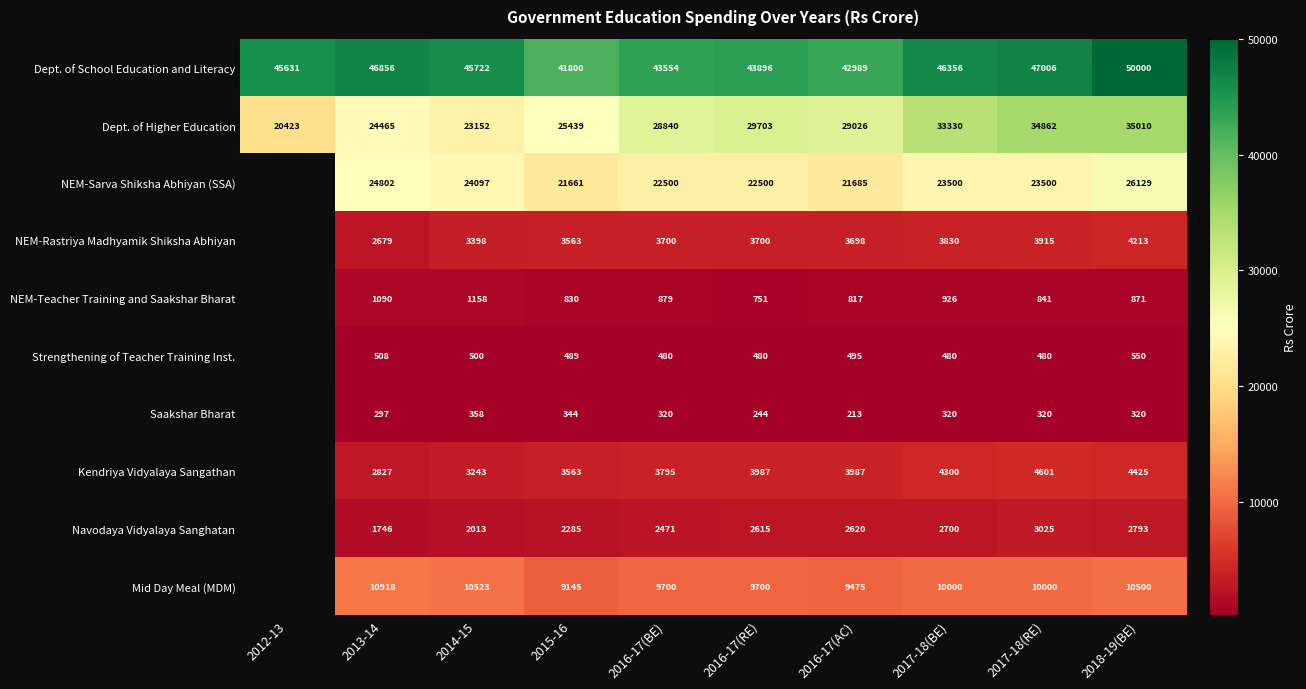

Is it true that Kendriya Vidyalaya Sangathan equals 1727 at 2013-14?

False